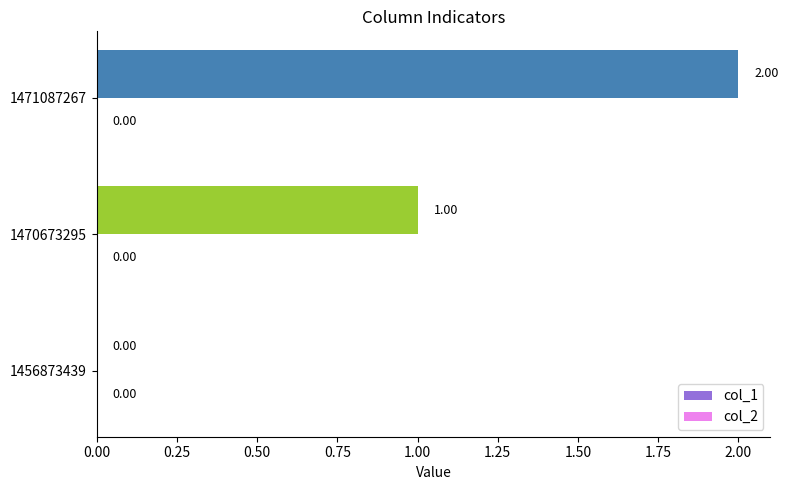

What is the sum of all values?

3